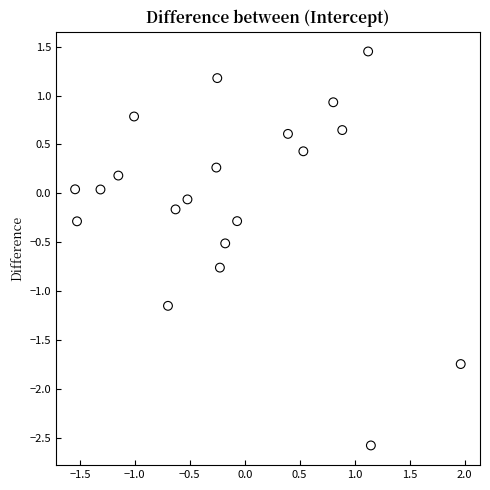

What is the range of Y values (max minus min)?

4.0